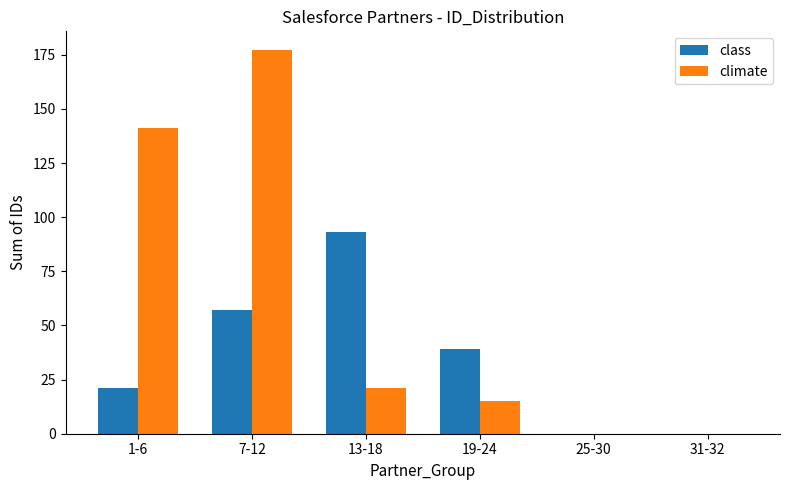

Read the climate value at 1-6.

141